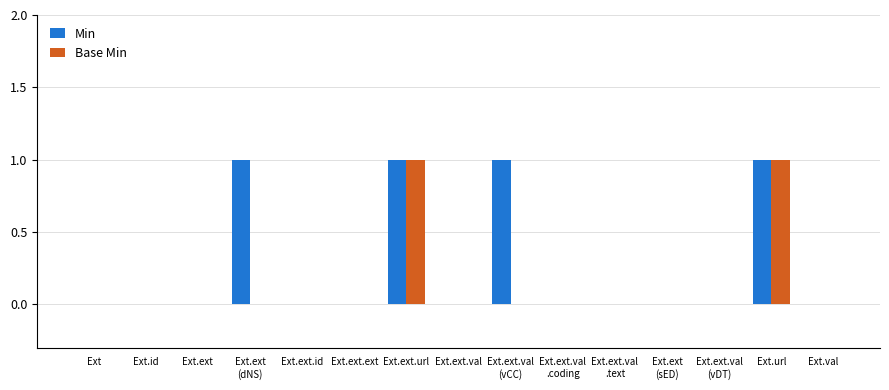

What is the maximum value for Base Min?

1